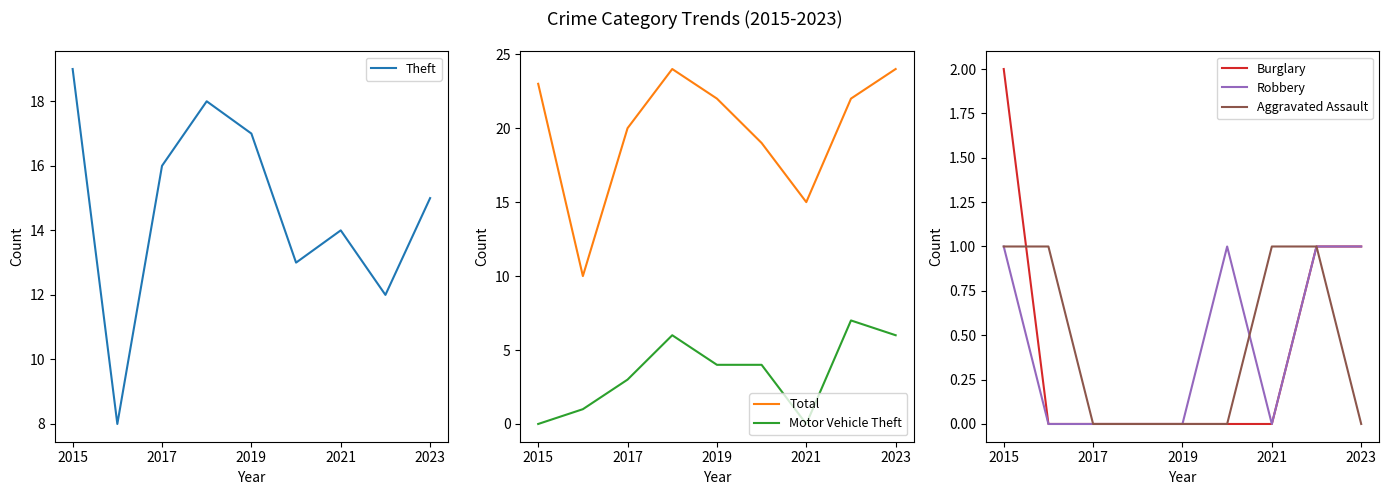

How many lines are shown in the chart?

6